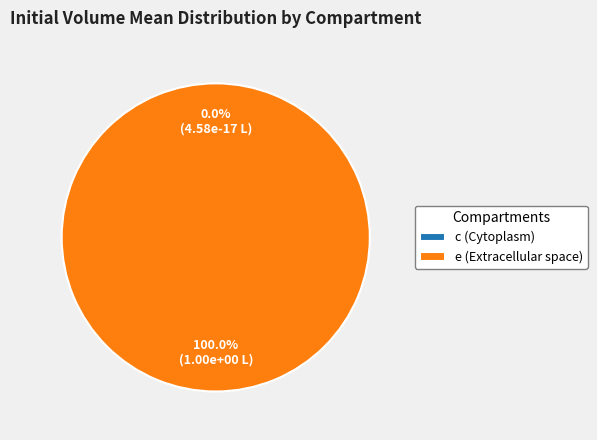

What is the majority slice?

e (Extracellular space)